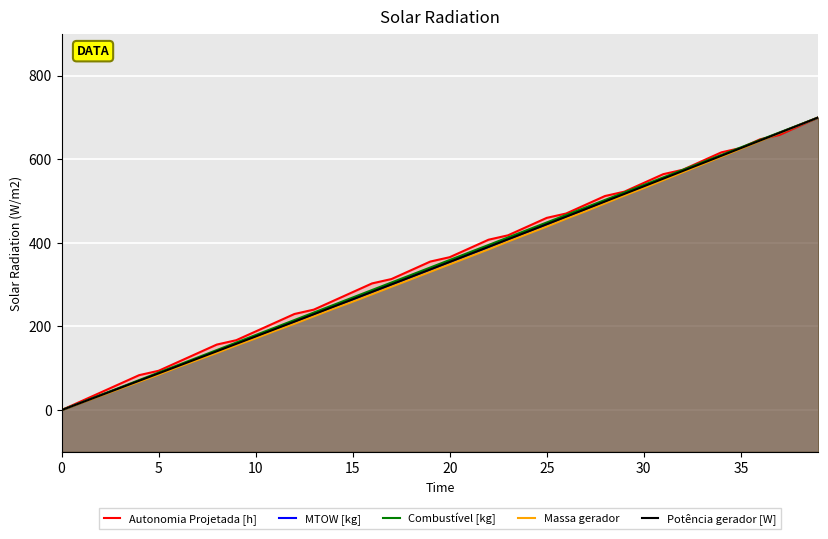

What is the label of the 35th point from the left?

34